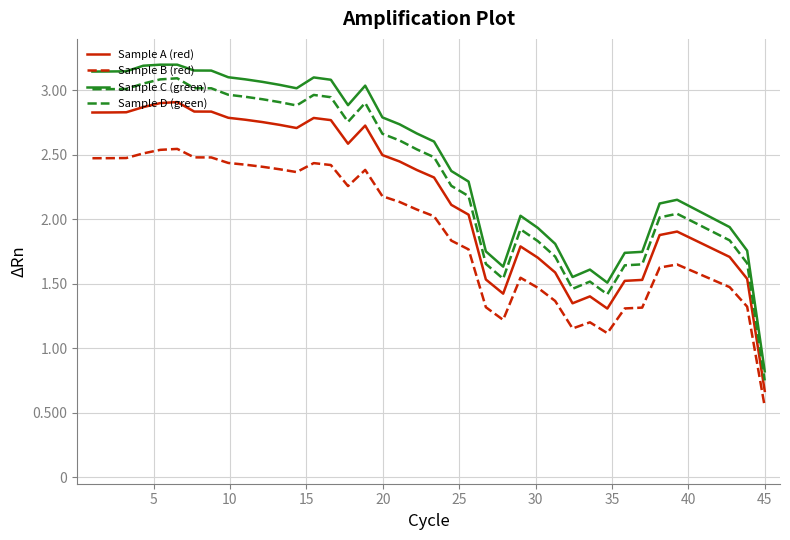

True or false: Sample C (green) has more than 1 interior local peaks.

True